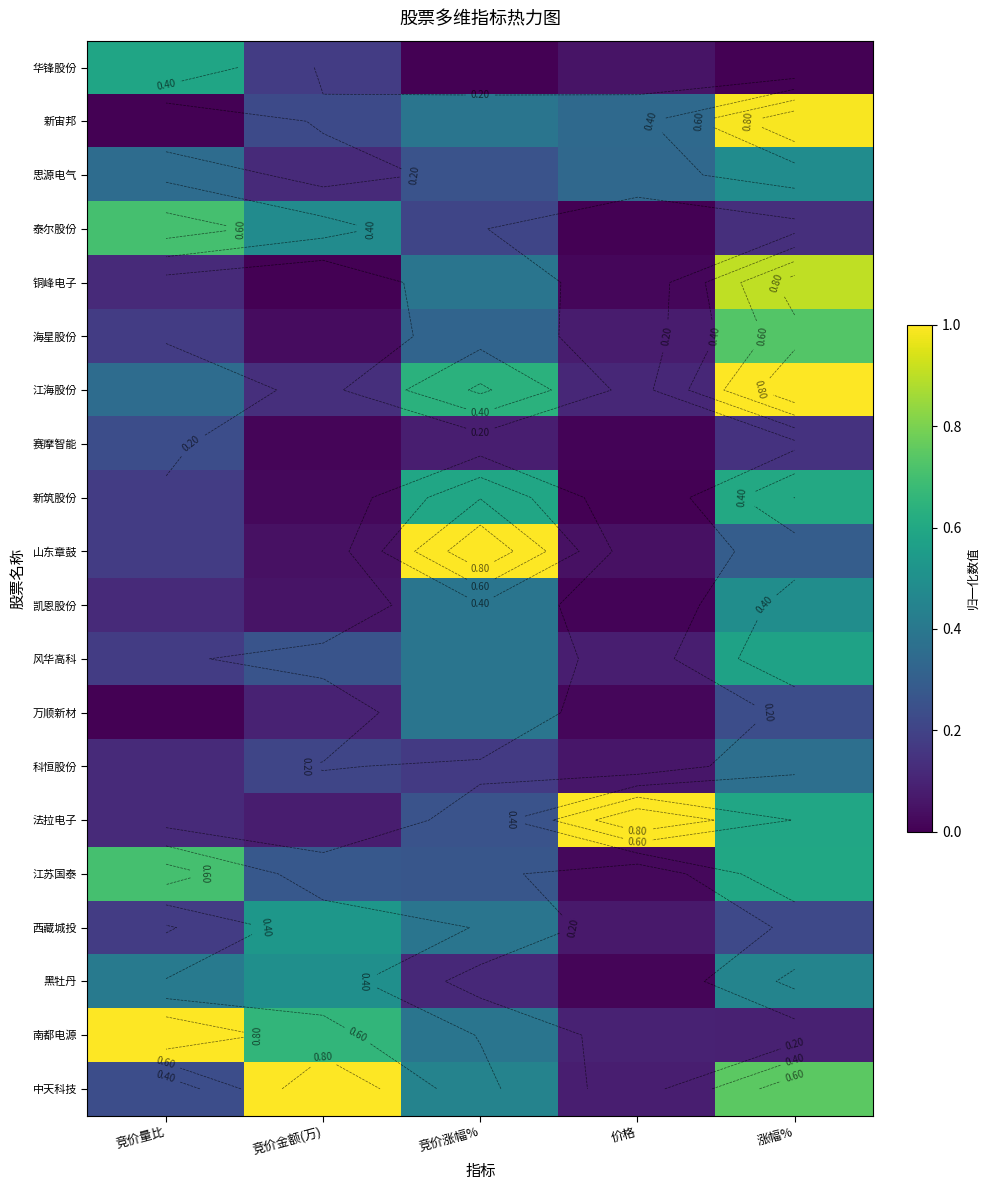

What is the total value across all series at 价格?

2.5